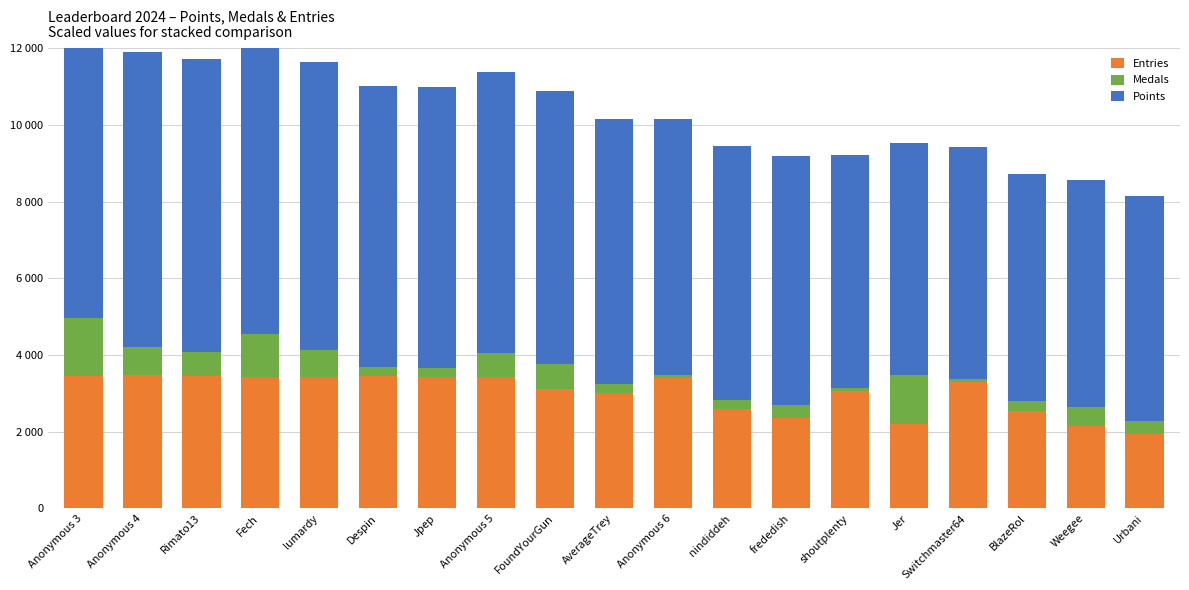

What is the minimum value shown in the chart?

80